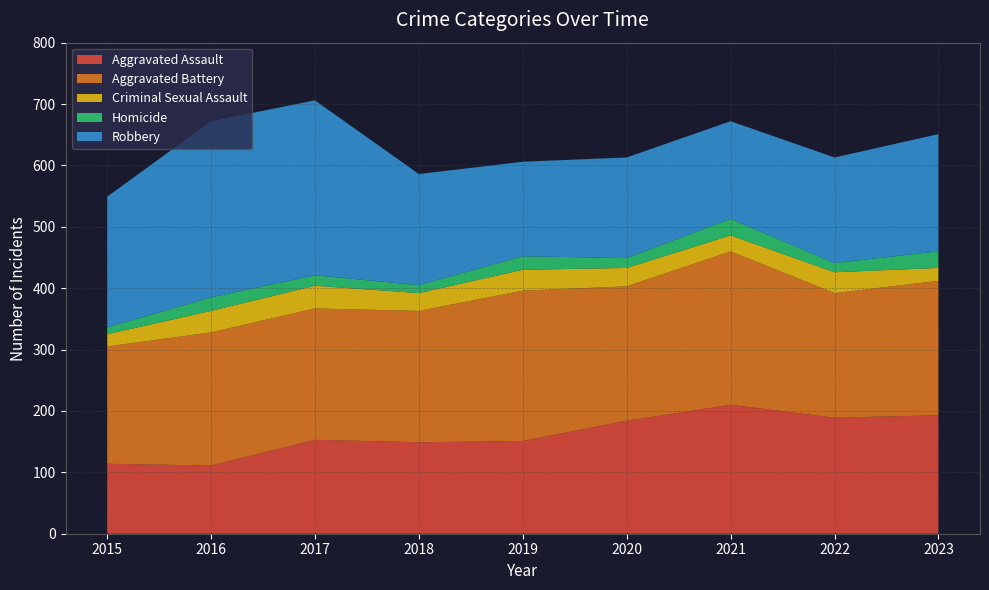

Reading left to right, extract all data points from this chart.

Aggravated Assault: 114	111	153	149	151	184	210	189	193
Aggravated Battery: 191	217	214	214	245	219	250	203	219
Criminal Sexual Assault: 20	35	37	29	34	30	26	34	21
Homicide: 11	22	17	13	22	16	27	15	27
Robbery: 213	287	285	181	154	164	159	172	191